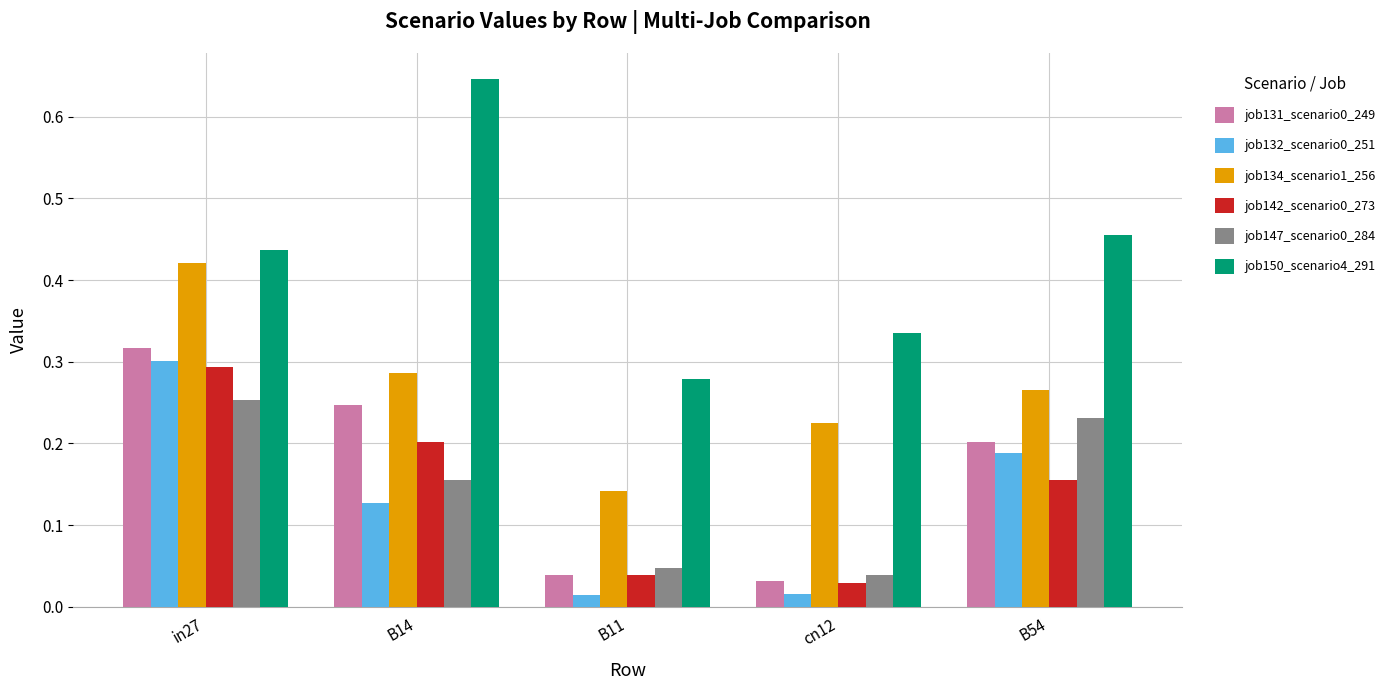

At which label does job131_scenario0_249 reach its peak?

in27